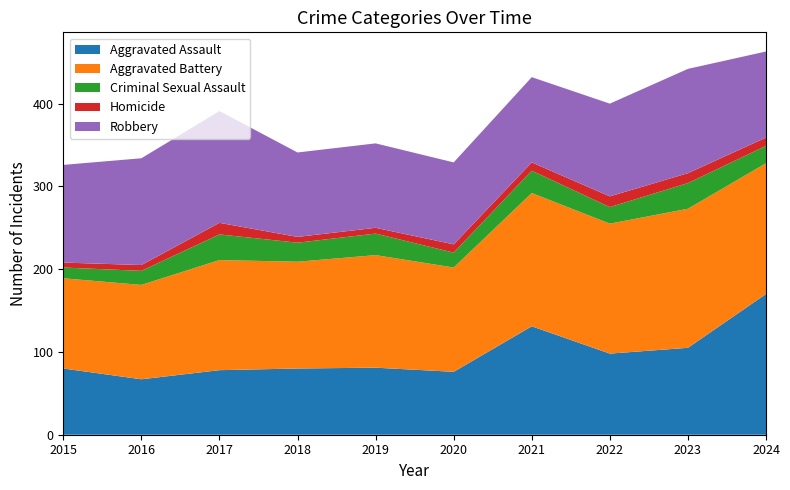

Reading right to left, what are all the values shown in this chart?

Aggravated Assault: 170	105	98	131	76	81	80	78	67	80
Aggravated Battery: 158	168	157	161	126	136	129	133	114	109
Criminal Sexual Assault: 21	31	20	27	18	26	23	31	17	13
Homicide: 10	12	13	10	10	7	7	14	7	6
Robbery: 104	126	112	103	99	102	102	135	129	118